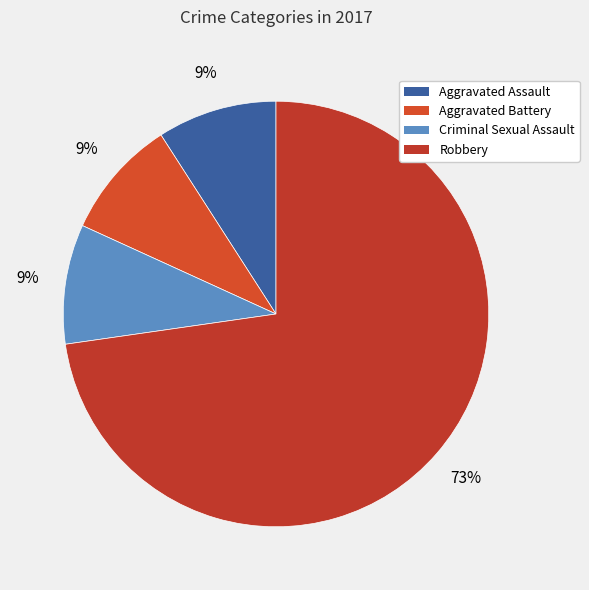

How many segments does this pie chart have?

4